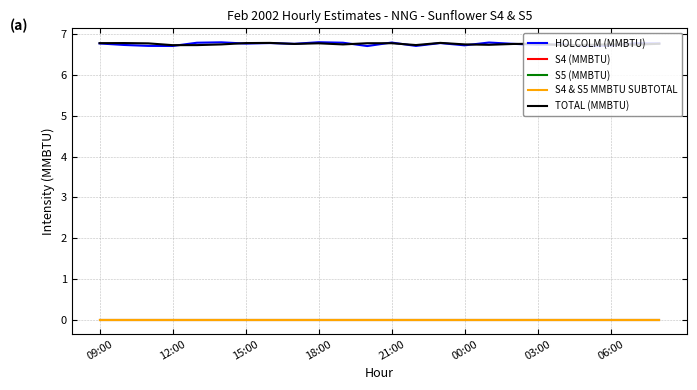

Reading left to right, list all the values displayed in this chart.

HOLCOLM (MMBTU): 6.8	6.7	6.7	6.7	6.8	6.8	6.8	6.8	6.8	6.8	6.8	6.7	6.8	6.7	6.8	6.7	6.8	6.8	6.7	6.7	6.7	6.7	6.8	6.8
S4 (MMBTU): 0.0	0.0	0.0	0.0	0.0	0.0	0.0	0.0	0.0	0.0	0.0	0.0	0.0	0.0	0.0	0.0	0.0	0.0	0.0	0.0	0.0	0.0	0.0	0.0
S5 (MMBTU): 0.0	0.0	0.0	0.0	0.0	0.0	0.0	0.0	0.0	0.0	0.0	0.0	0.0	0.0	0.0	0.0	0.0	0.0	0.0	0.0	0.0	0.0	0.0	0.0
S4 & S5 MMBTU SUBTOTAL: 0.0	0.0	0.0	0.0	0.0	0.0	0.0	0.0	0.0	0.0	0.0	0.0	0.0	0.0	0.0	0.0	0.0	0.0	0.0	0.0	0.0	0.0	0.0	0.0
TOTAL (MMBTU): 6.8	6.8	6.8	6.7	6.7	6.7	6.8	6.8	6.8	6.8	6.7	6.8	6.8	6.7	6.8	6.7	6.7	6.8	6.8	6.7	6.7	6.7	6.7	6.8